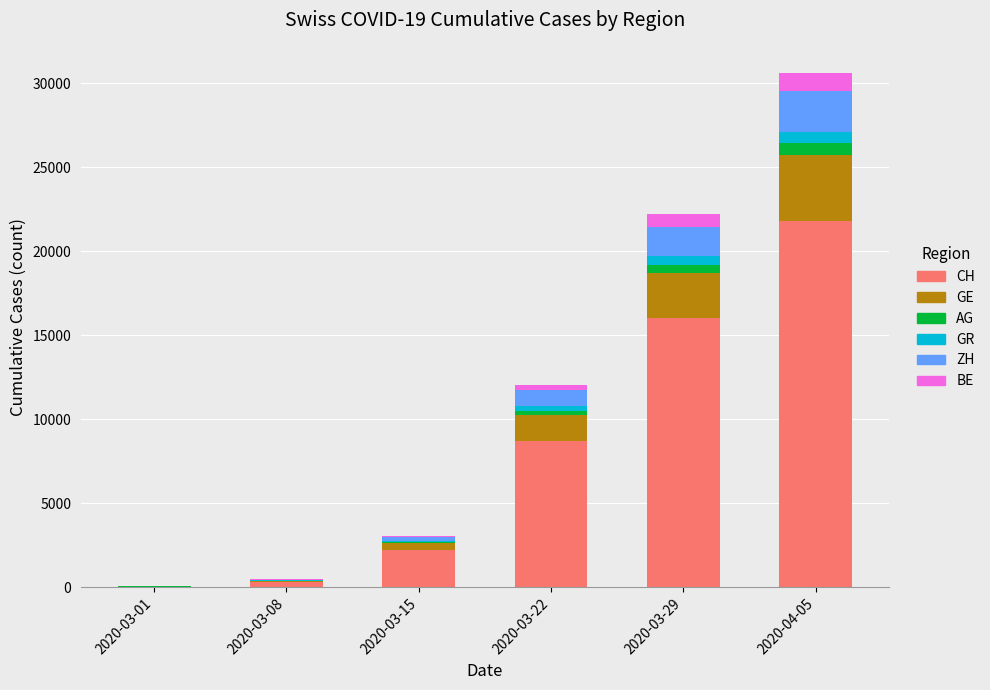

At which category is the sum across all series the highest?

2020-04-05